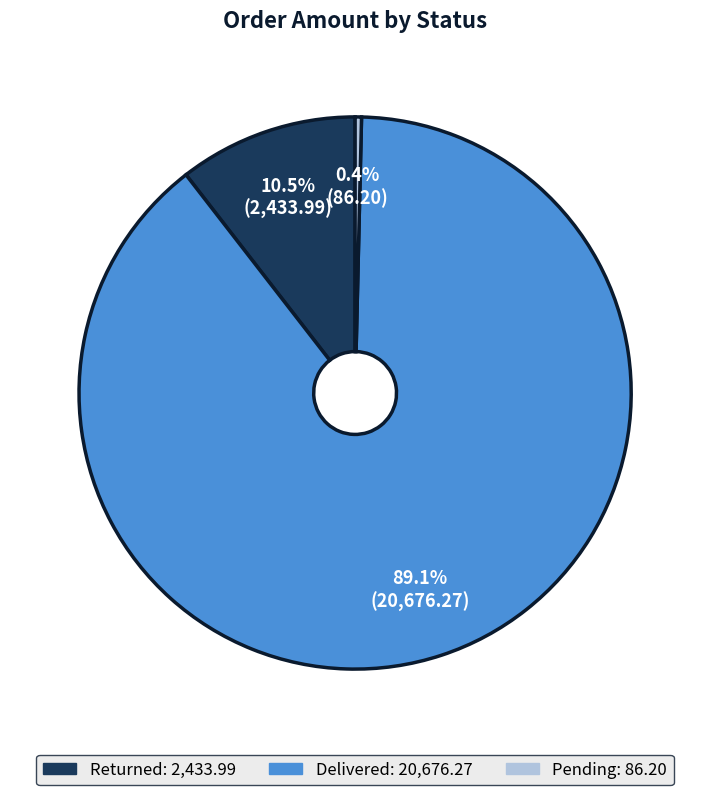

Does any single category account for the majority?

Yes